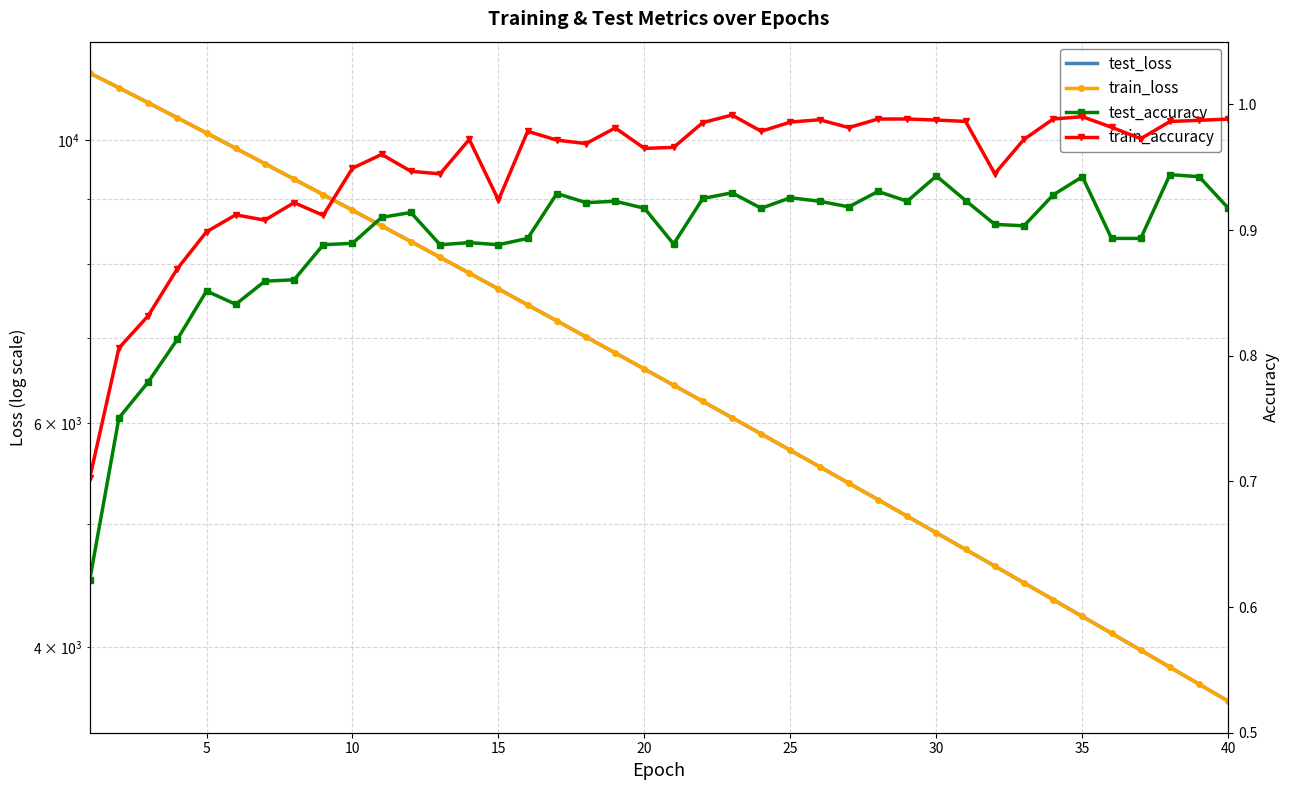

What is the value of the train_accuracy point at the 10th from the left?

0.9